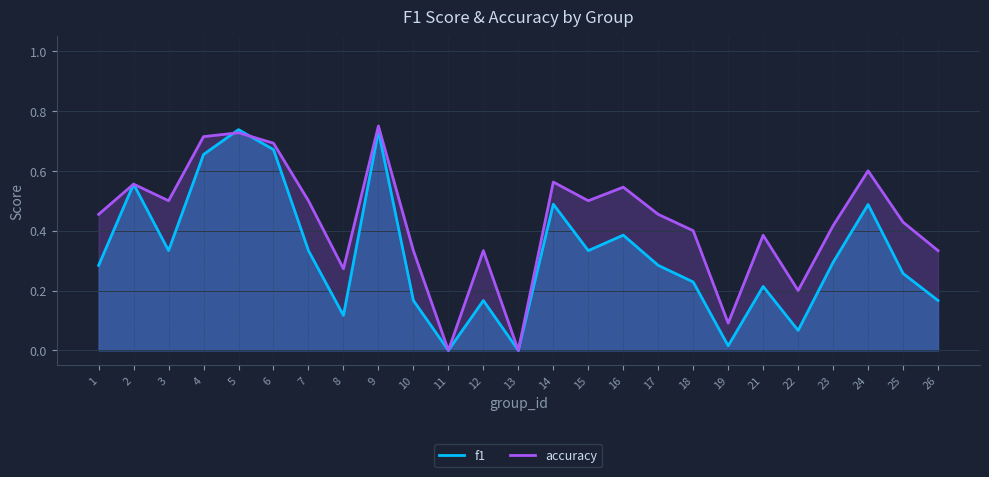

How many accuracy values are between 0 and 1?

25